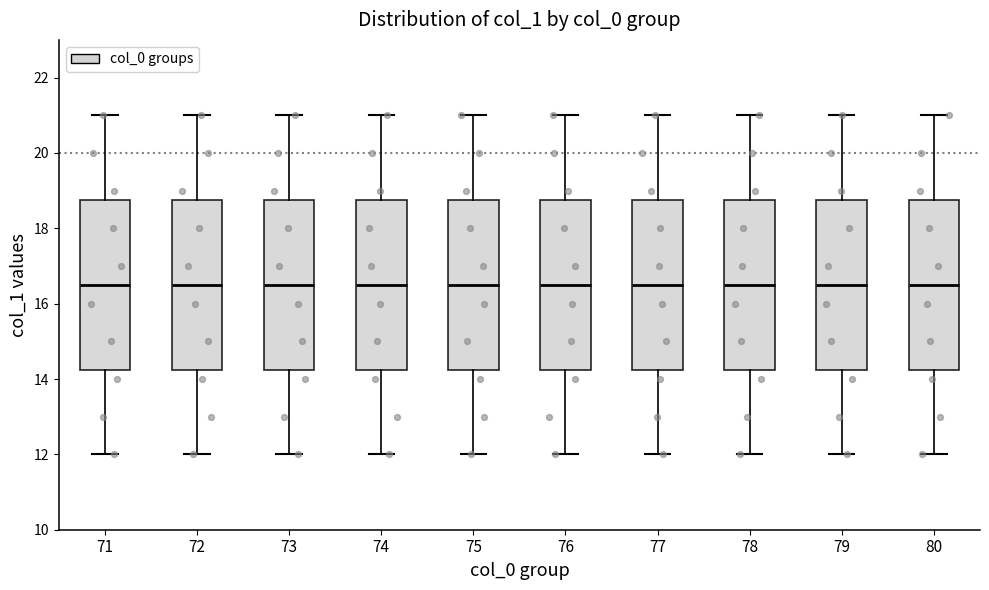

Reading left to right, read every box against the y-axis: the position of its median line, the range the box covers, and the ends of its whiskers. The values are not printed on the chart, so give them approximately, as read against the axis.

71: median 16.6, box 14.2 to 18.8, whiskers 12.0 to 21.0
72: median 16.6, box 14.2 to 18.8, whiskers 12.0 to 21.0
73: median 16.6, box 14.2 to 18.8, whiskers 12.0 to 21.0
74: median 16.6, box 14.2 to 18.8, whiskers 12.0 to 21.0
75: median 16.6, box 14.2 to 18.8, whiskers 12.0 to 21.0
76: median 16.6, box 14.2 to 18.8, whiskers 12.0 to 21.0
77: median 16.6, box 14.2 to 18.8, whiskers 12.0 to 21.0
78: median 16.6, box 14.2 to 18.8, whiskers 12.0 to 21.0
79: median 16.6, box 14.2 to 18.8, whiskers 12.0 to 21.0
80: median 16.6, box 14.2 to 18.8, whiskers 12.0 to 21.0